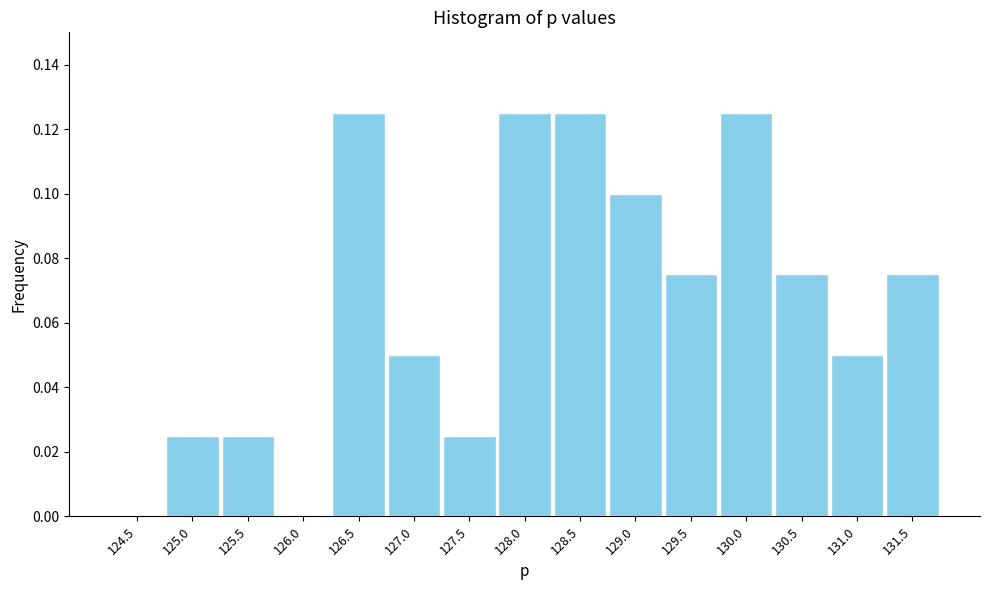

Is it true that the value at 130.5 is 0.1?

True